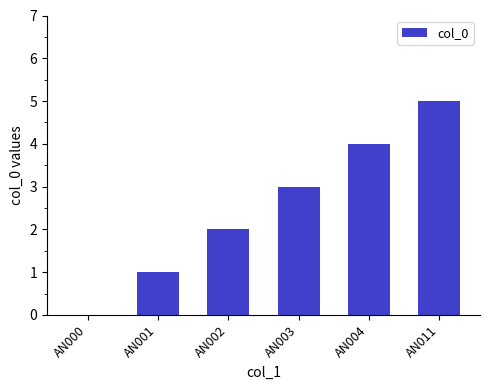

What is the change in value from AN003 to AN004?

+1